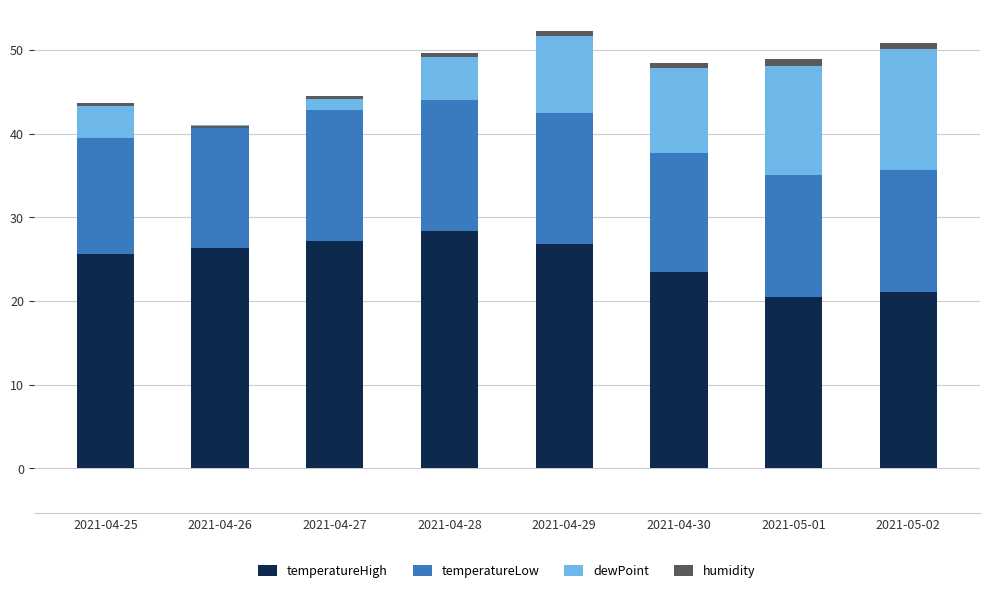

What is the minimum value for temperatureHigh?

20.5